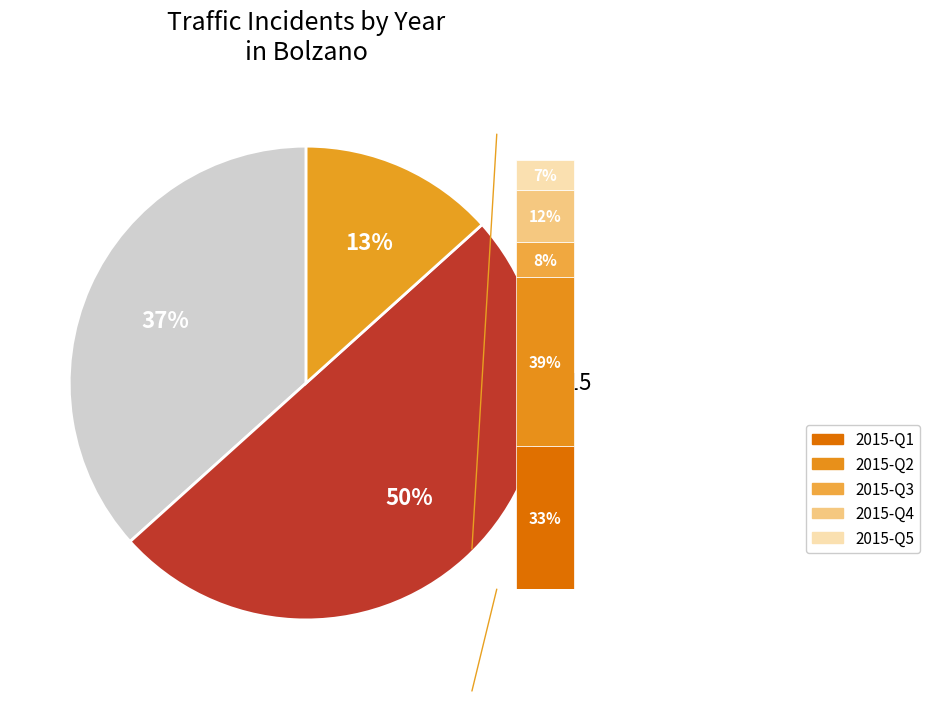

What is the largest slice in the pie chart?

2013